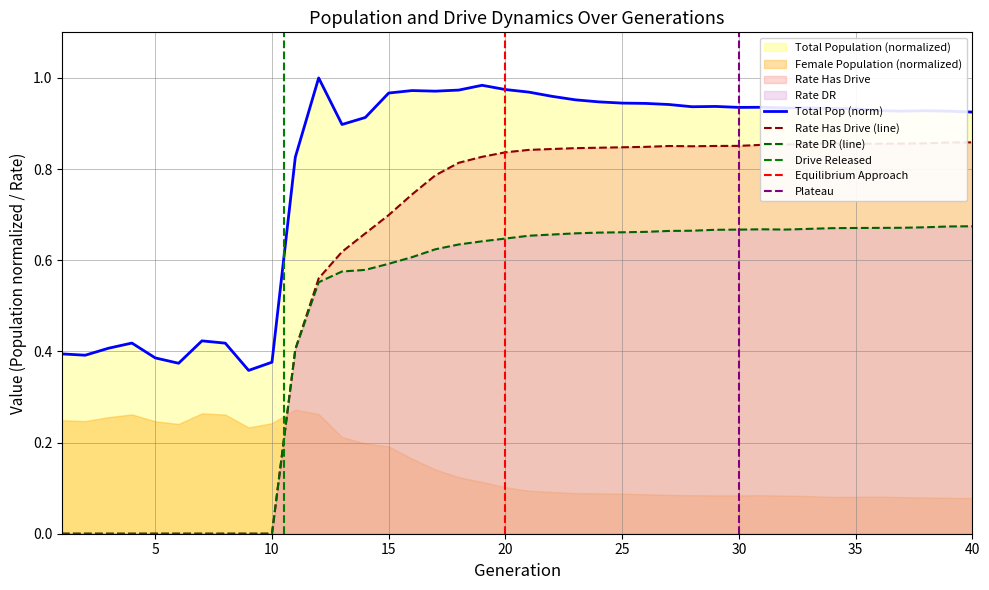

What is the difference between the second highest and minimum values in the size series?

0.6